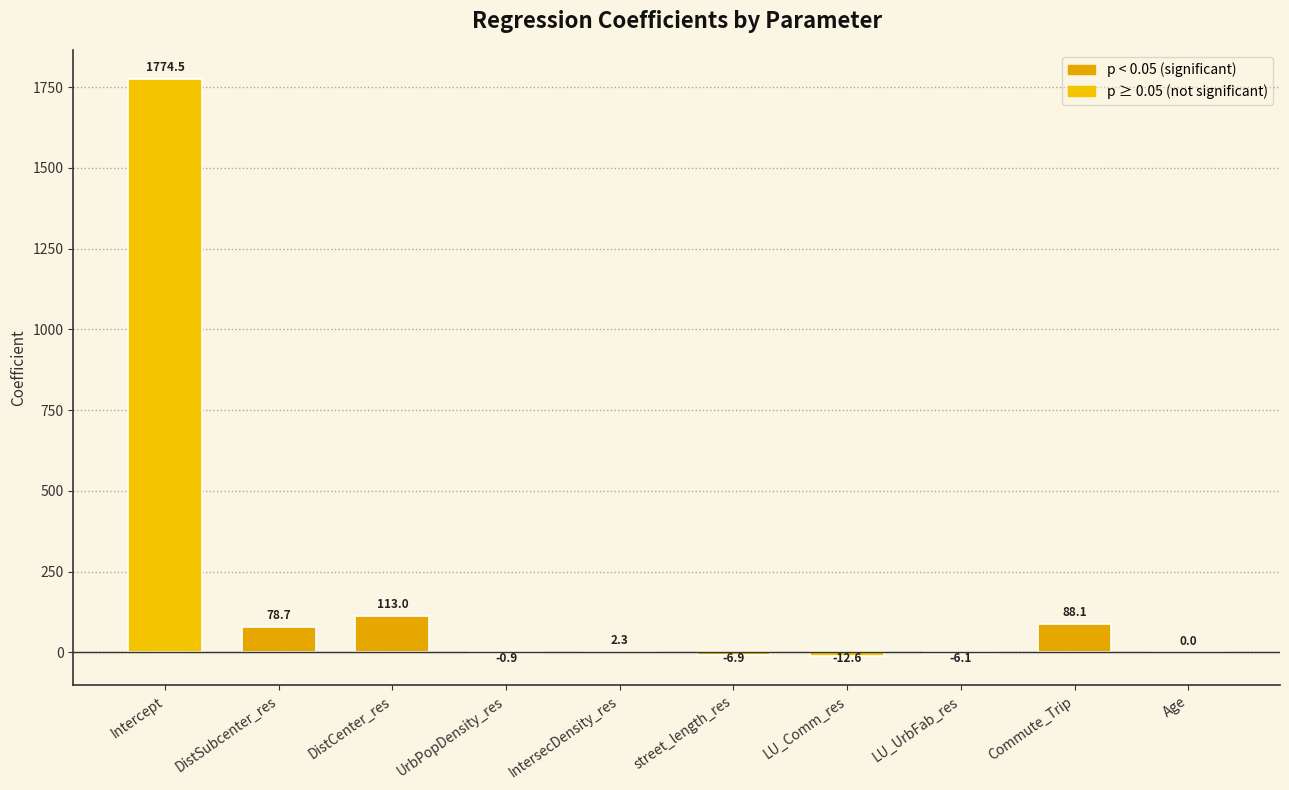

At which label does the data first exceed 2?

Intercept